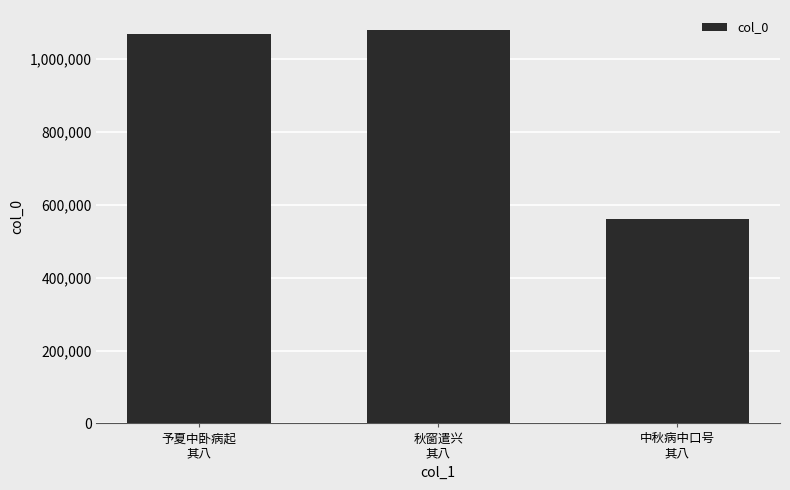

Reading left to right, what are all the values shown in this chart?

予夏中卧病起
其八=1068231	秋窗遣兴
其八=1080629	中秋病中口号
其八=560113